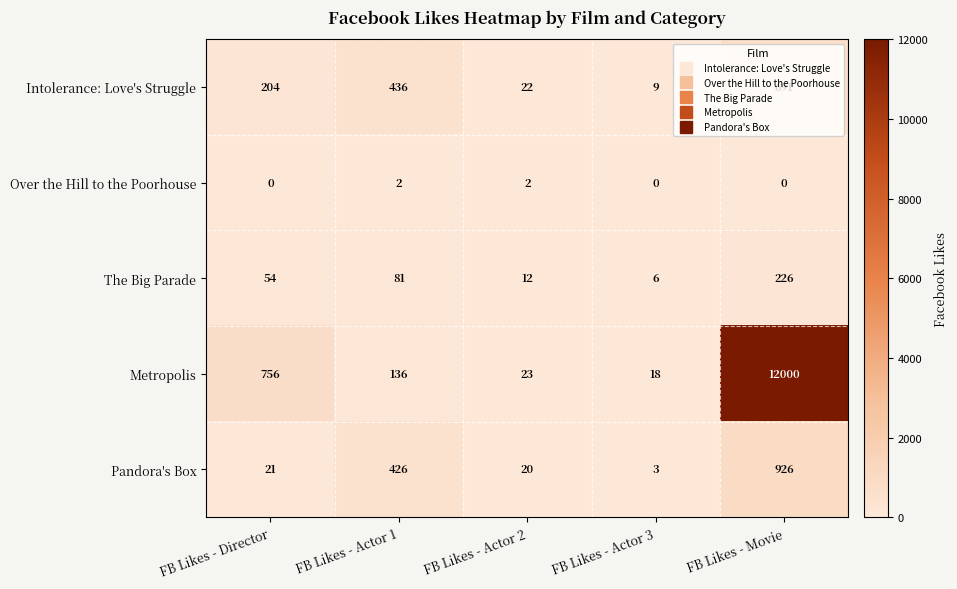

The value of Metropolis at FB Likes - Actor 1 is 136. True or false?

True